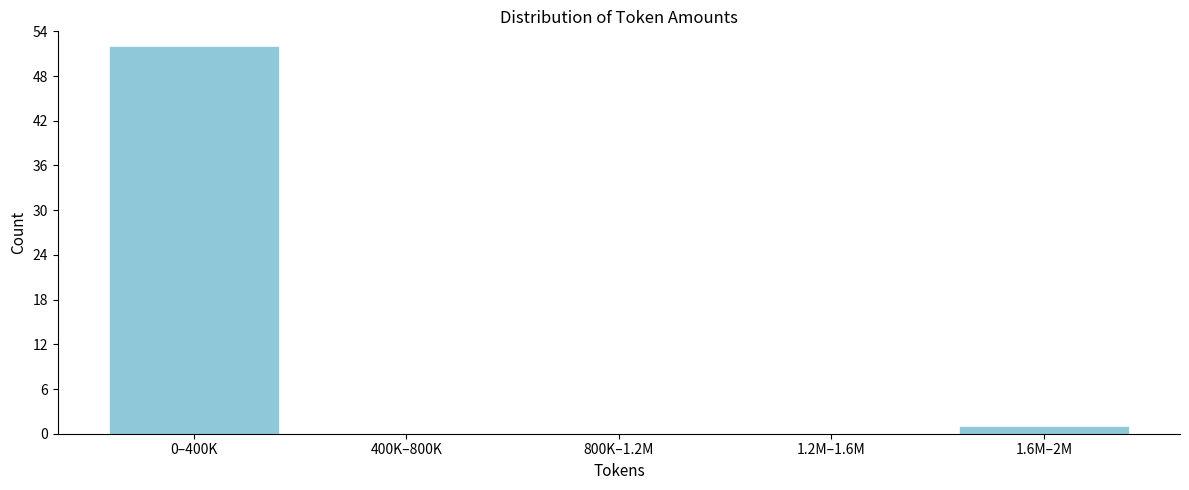

Reading left to right, extract all data points from this chart.

0–400K=52	400K–800K=0	800K–1.2M=0	1.2M–1.6M=0	1.6M–2M=1